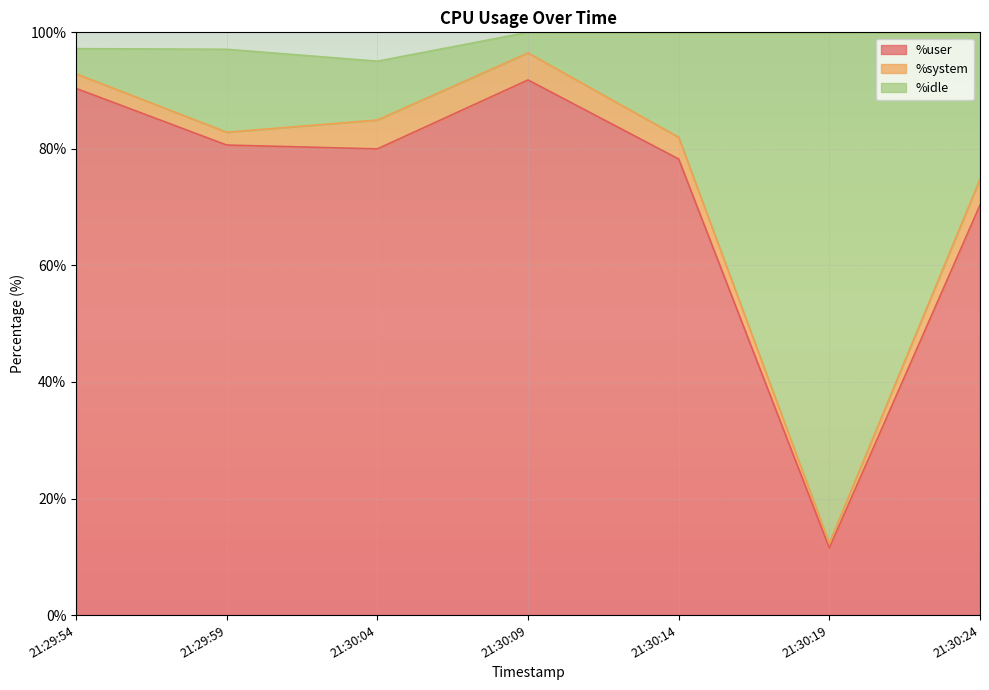

What is the label of the 5th point from the right?

21:30:04